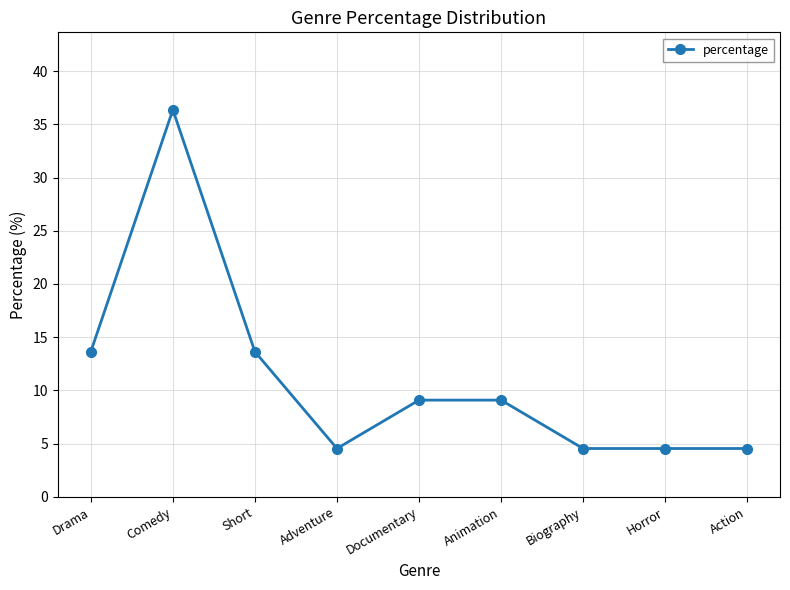

Approximately how many times larger is the value at Drama compared to Animation?

1.5